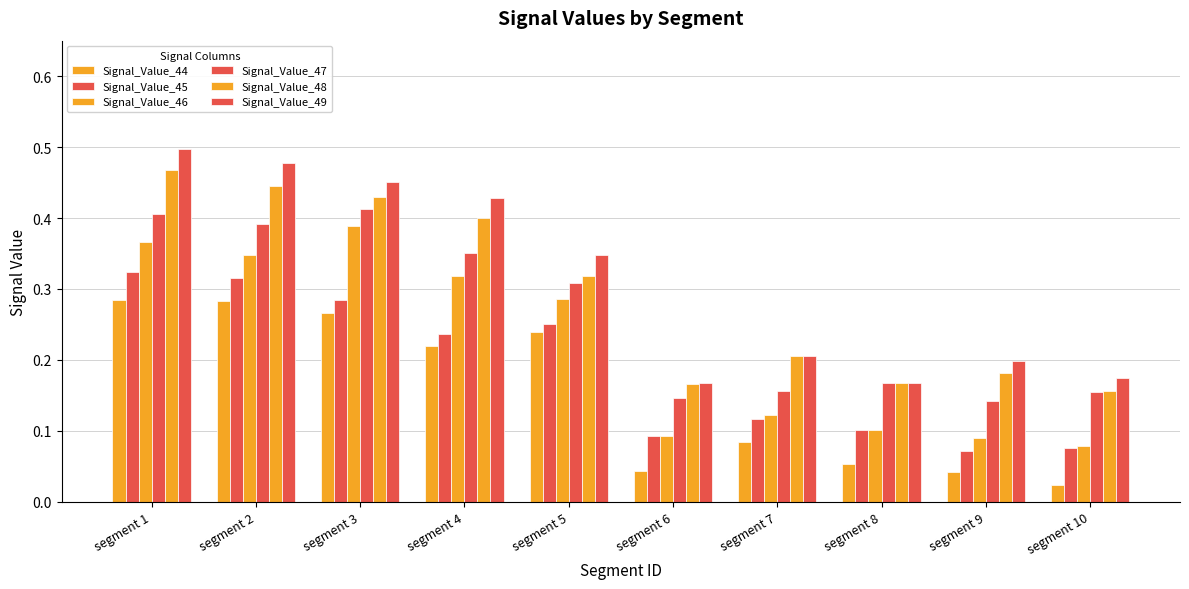

List the series in order of their peak value, highest first.

Signal_Value_49, Signal_Value_48, Signal_Value_47, Signal_Value_46, Signal_Value_45, Signal_Value_44